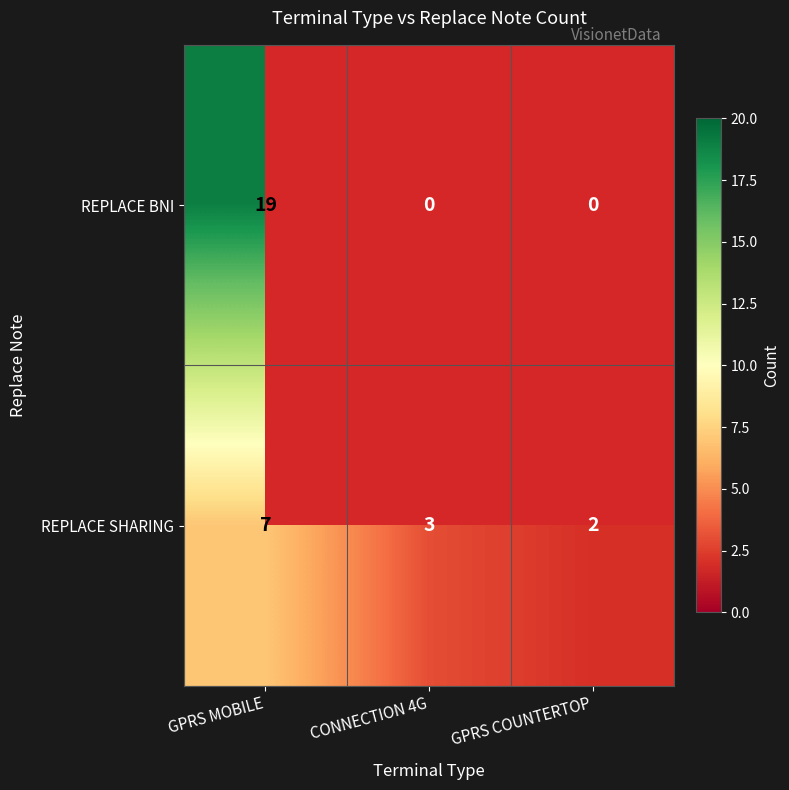

What is the average value of the REPLACE BNI series?

6